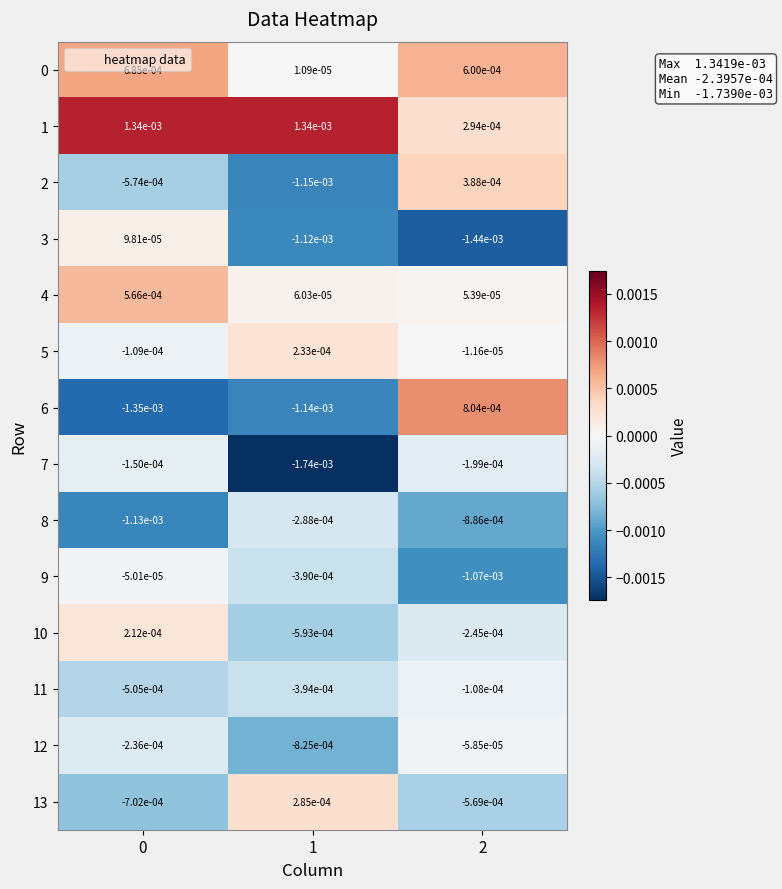

Is the value of 3 at 0 greater than the value of 6 at 0?

Yes